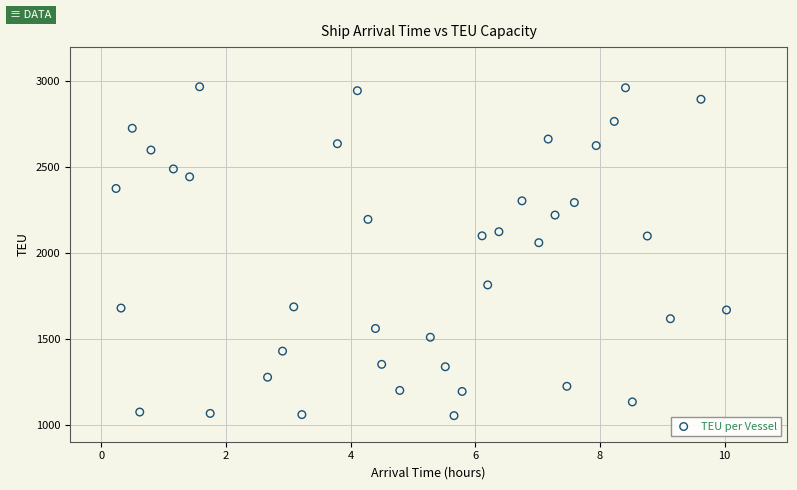

What Y value in the scatter plot is closest to 2010?

2060